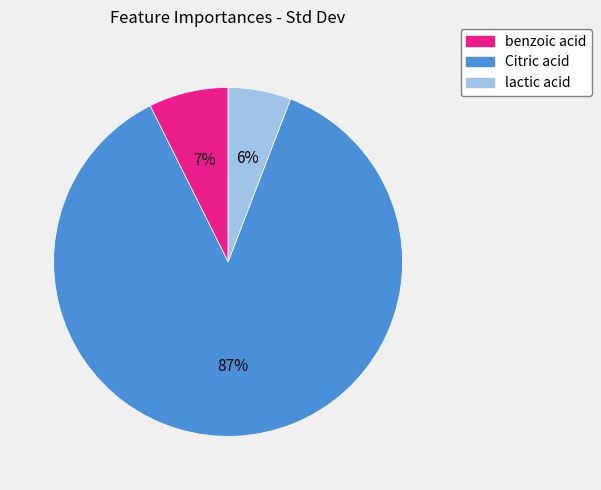

Do lactic acid and benzoic acid together represent more than half of the pie?

No